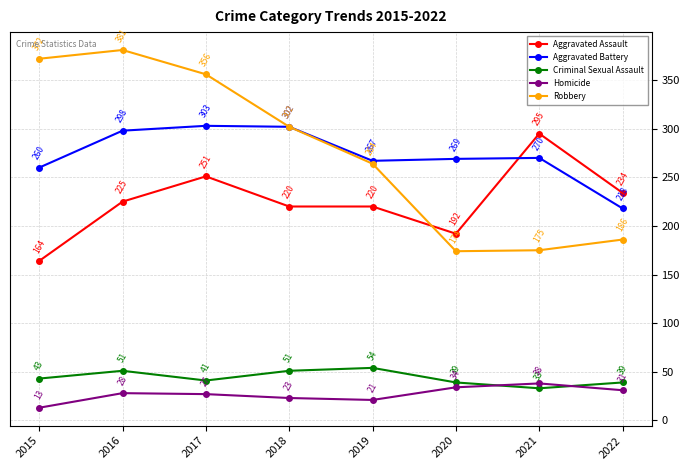

True or false: Robbery and Criminal Sexual Assault intersect in this chart.

False